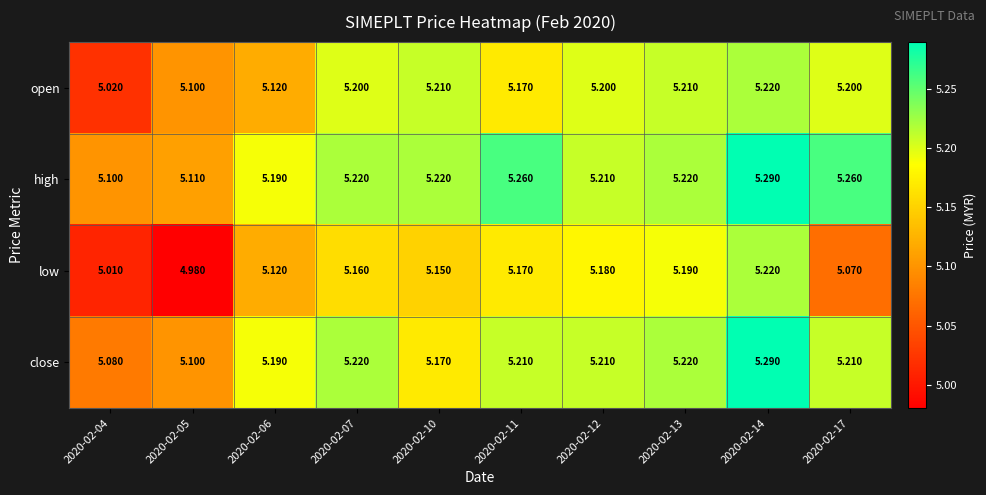

Which series has the largest range (max minus min)?

low